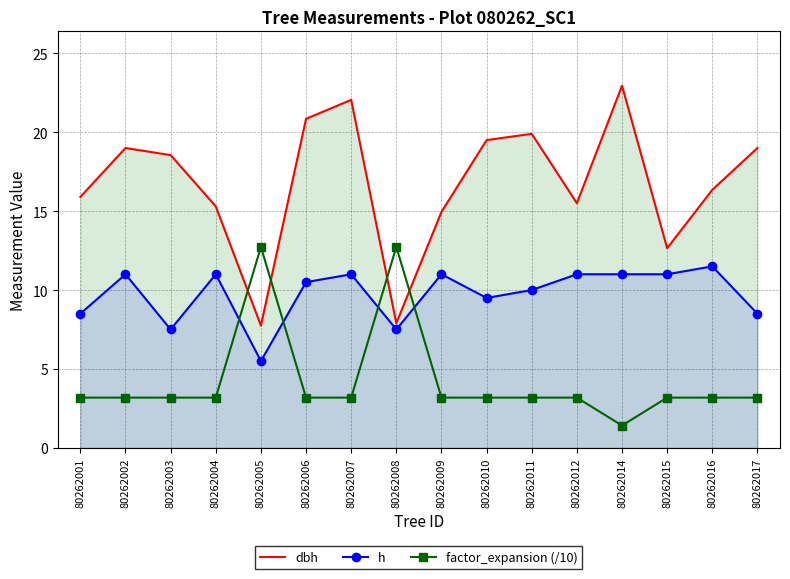

Reading left to right, what are all the values shown in this chart?

dbh: 15.9	19.0	18.6	15.3	7.8	20.9	22.1	7.9	14.9	19.5	19.9	15.5	22.9	12.7	16.4	19.0
h: 8.5	11.0	7.5	11.0	5.5	10.5	11.0	7.5	11.0	9.5	10.0	11.0	11.0	11.0	11.5	8.5
factor_expansion (/10): 3.2	3.2	3.2	3.2	12.7	3.2	3.2	12.7	3.2	3.2	3.2	3.2	1.4	3.2	3.2	3.2